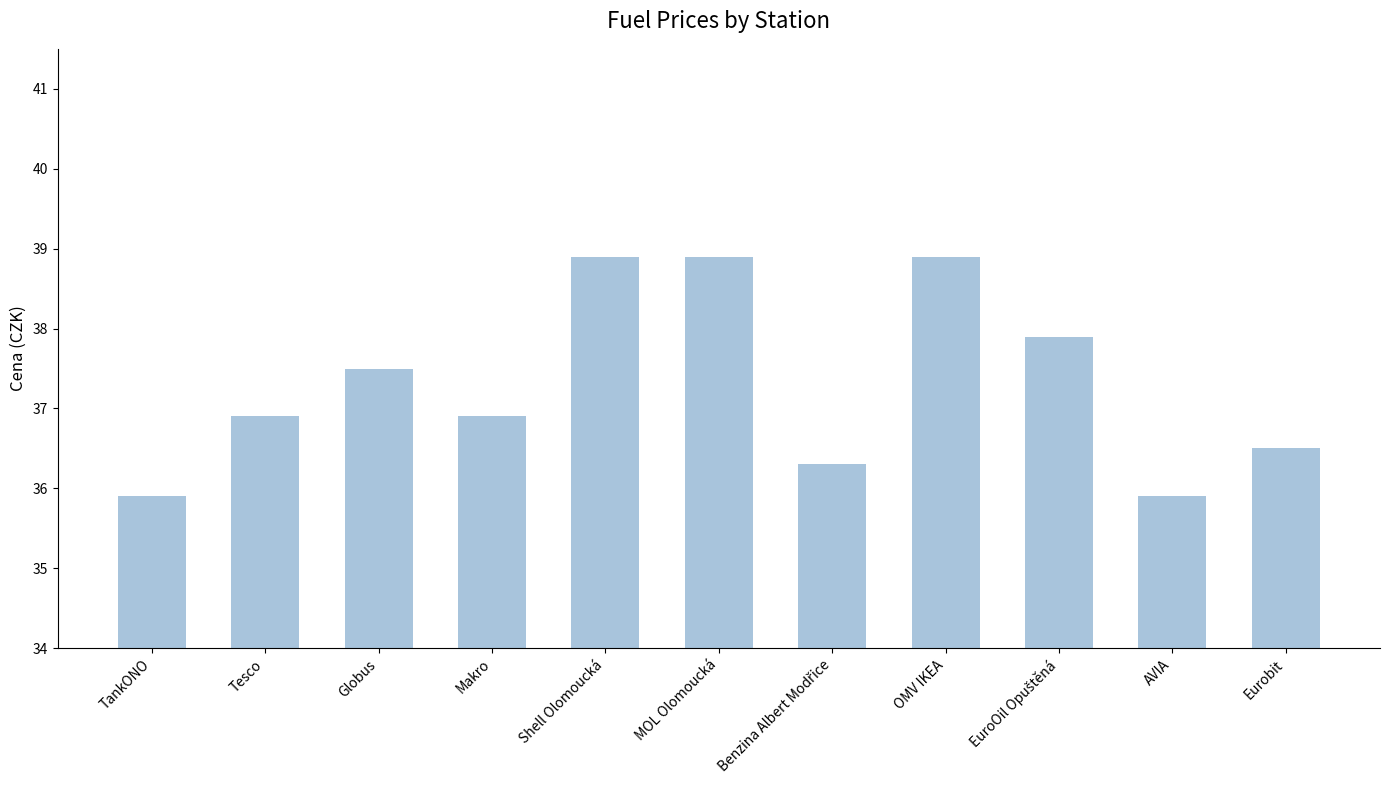

At which label does the data first exceed 36?

Tesco